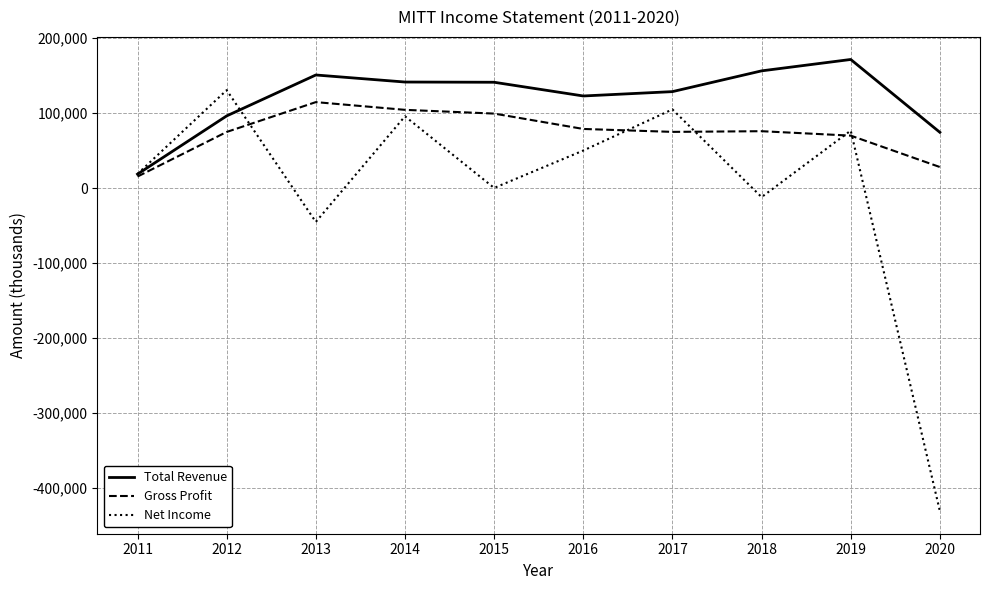

Between 2011 and 2020, which series saw the biggest shift?

Net Income